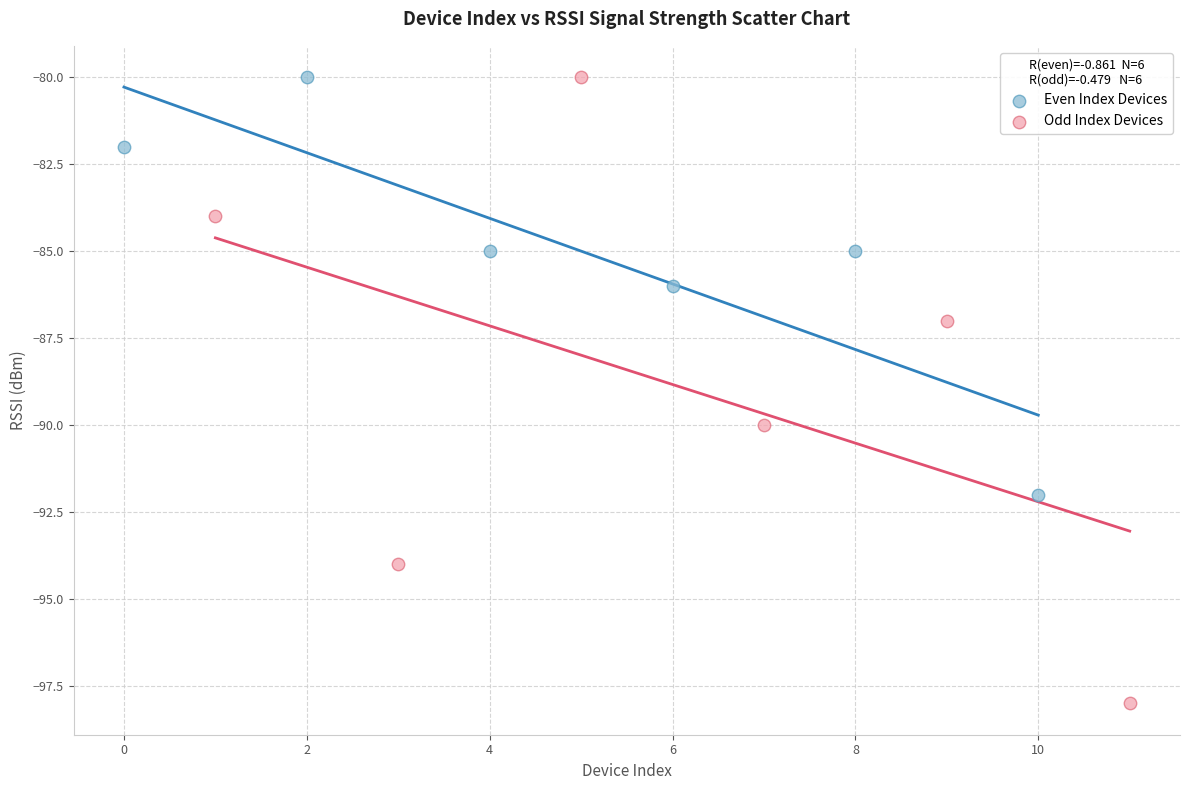

What are all the series names shown in the legend?

Even Index Devices, Odd Index Devices